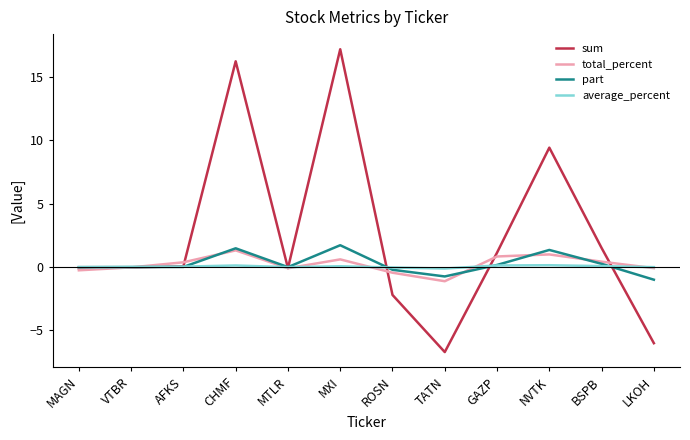

What is the sum of the sum values at MTLR and CHMF?

16.1